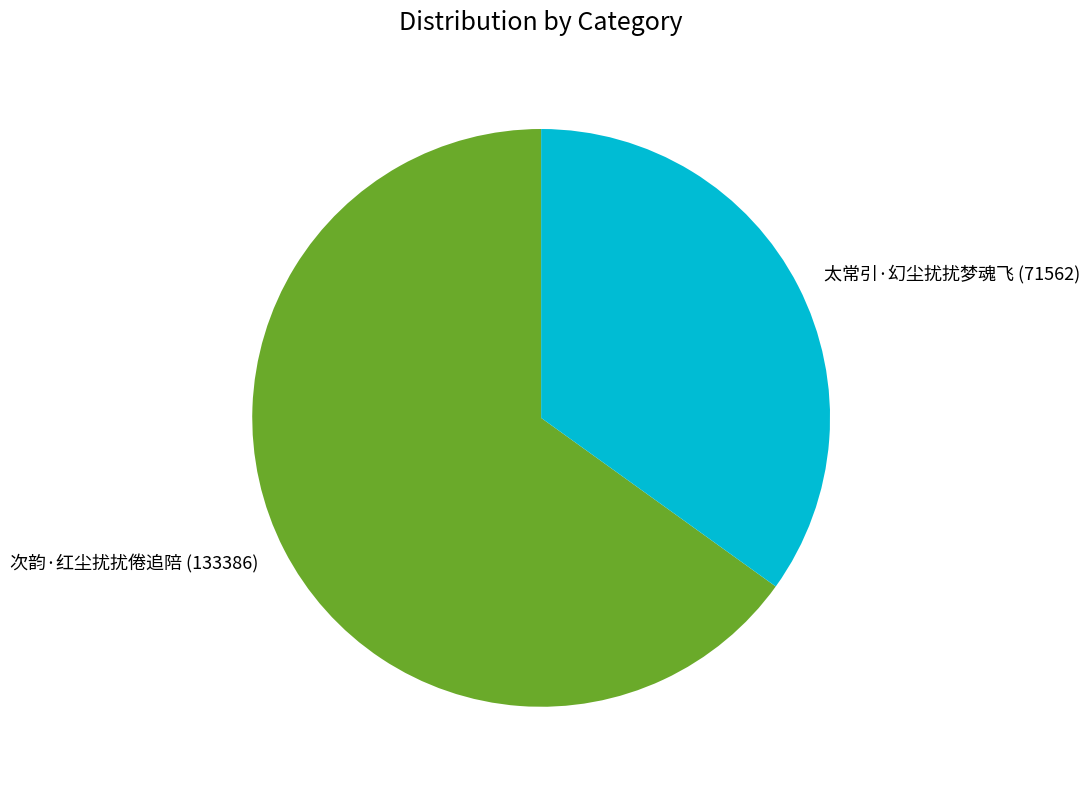

Which category has the smallest portion of the pie?

太常引·幻尘扰扰梦魂飞